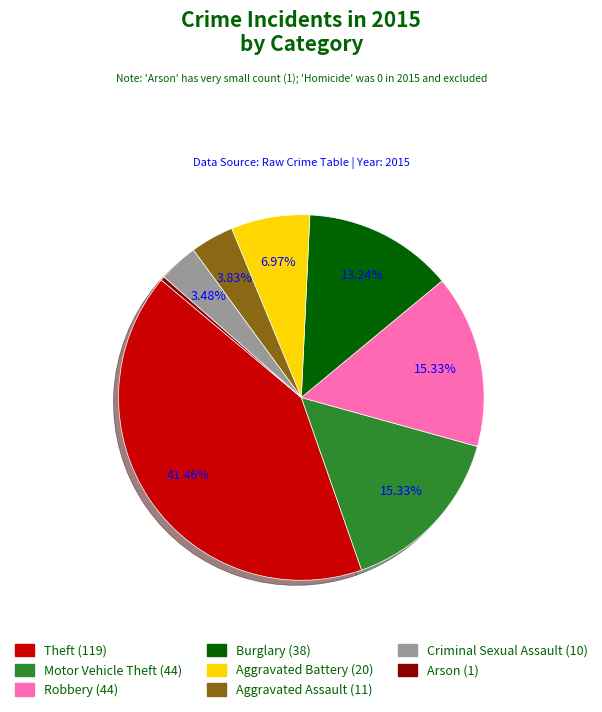

Does any single category account for the majority?

No